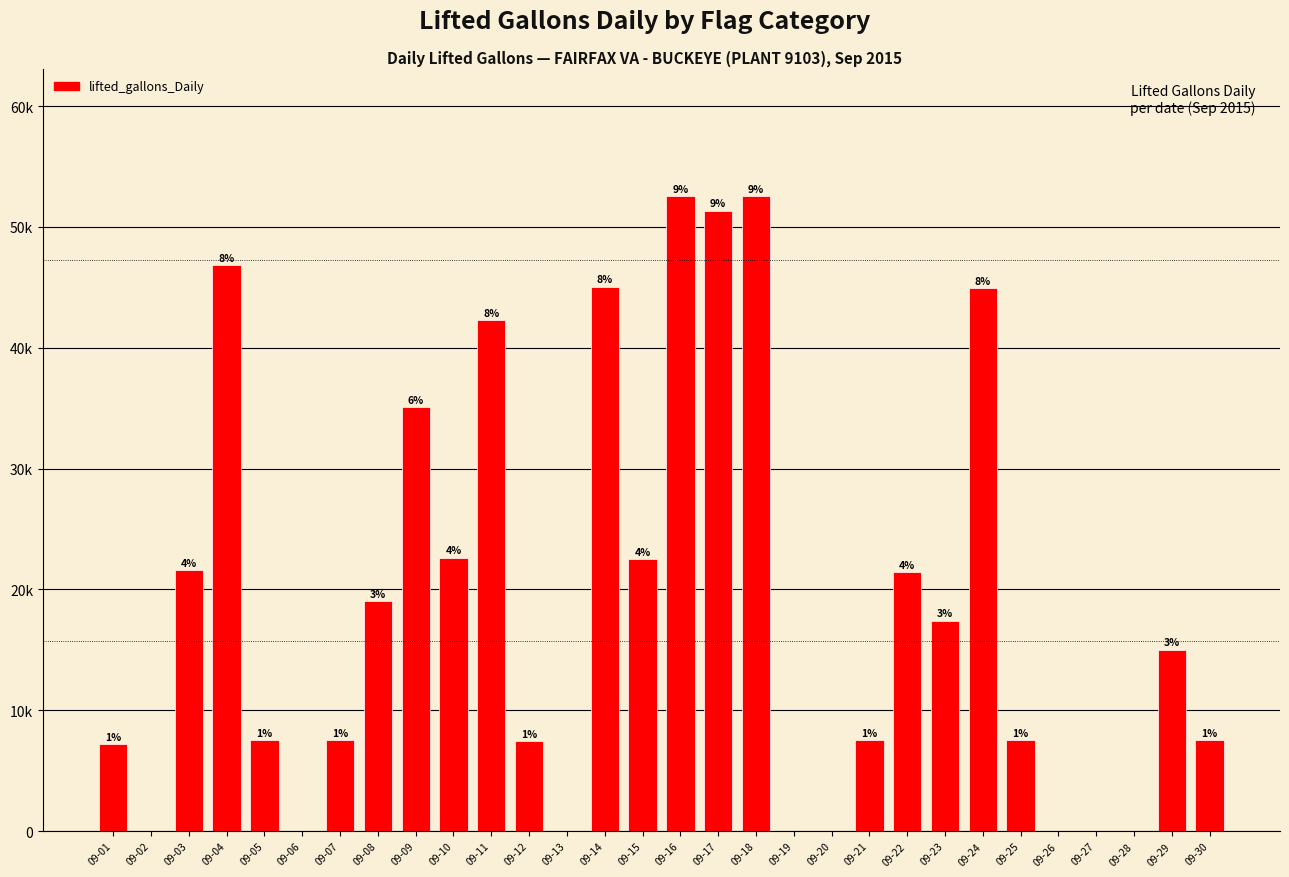

Count the values in the range 0 to 35065.

23